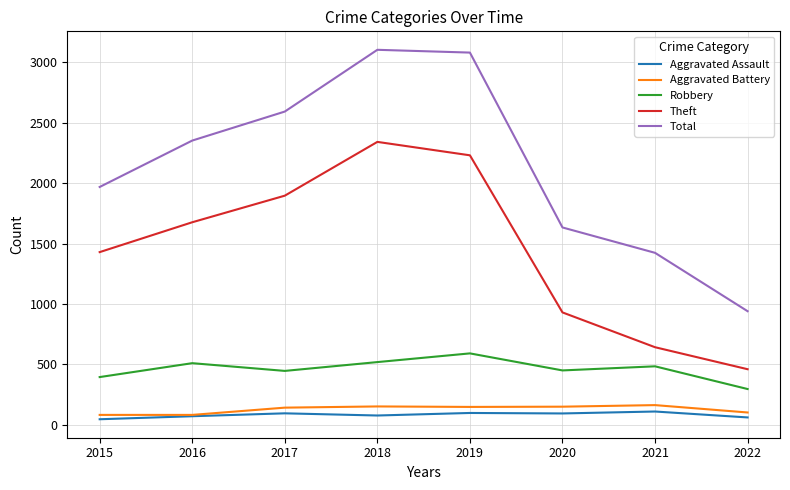

Does the chart display data point markers on the line(s)?

No